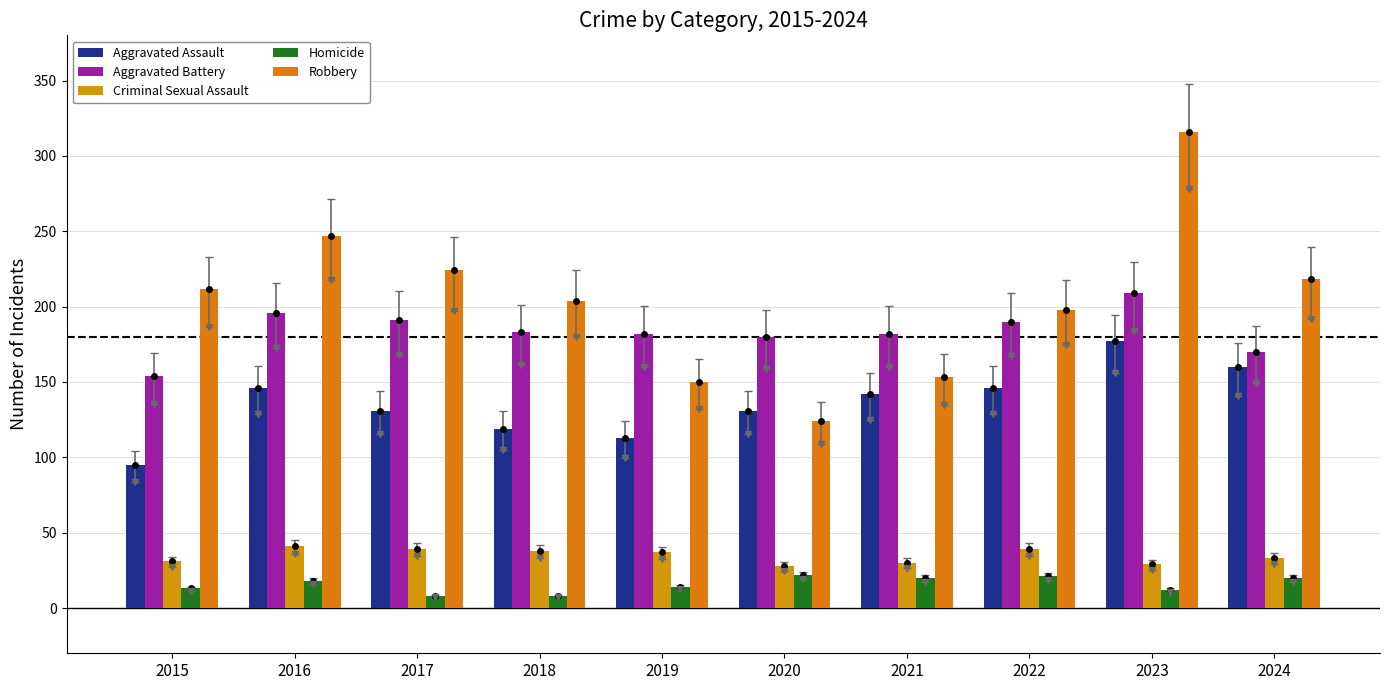

How many series are shown in this chart?

5